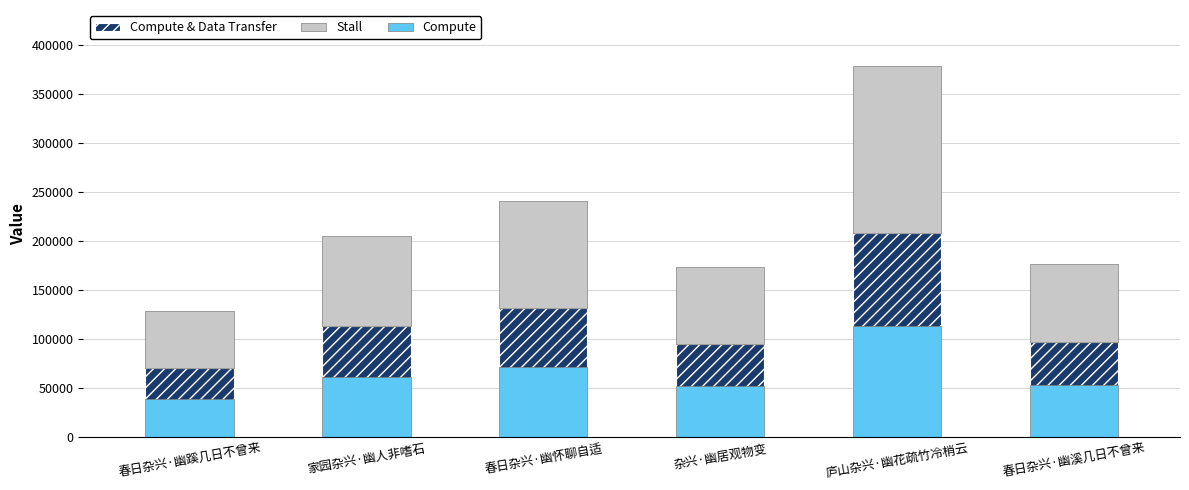

At how many categories does at least one series exceed 109268?

3